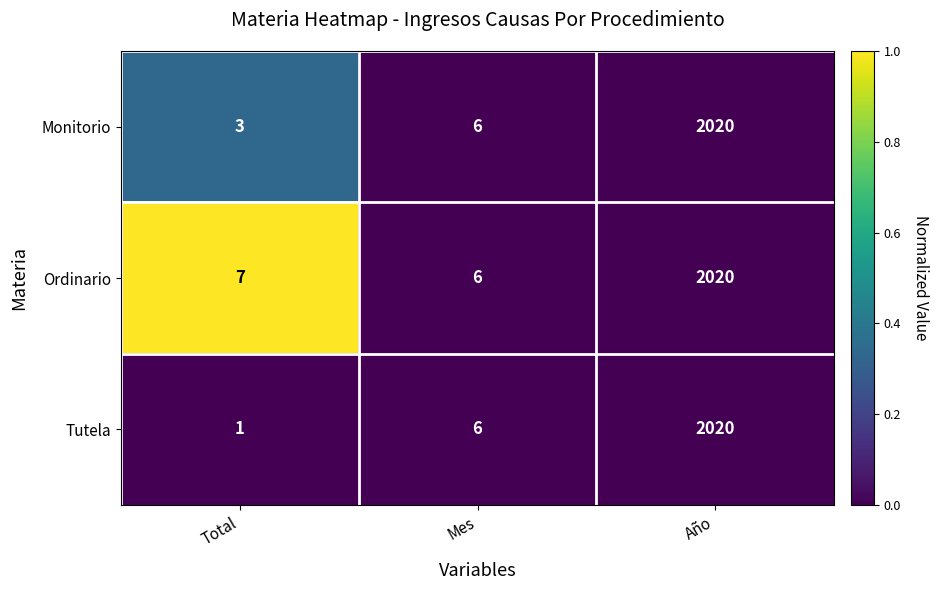

Which series changed the most between Total and Mes?

Tutela